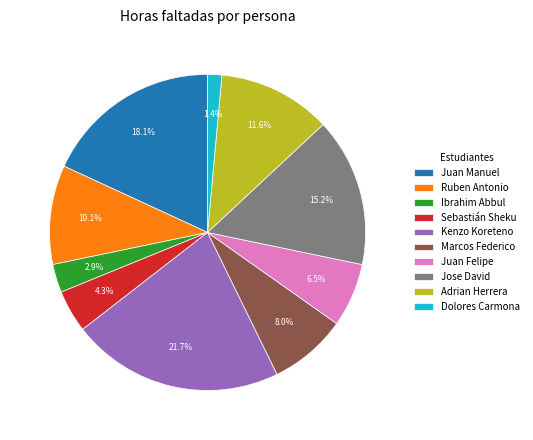

What percentage is the Ruben Antonio slice, to the nearest percent?

10%